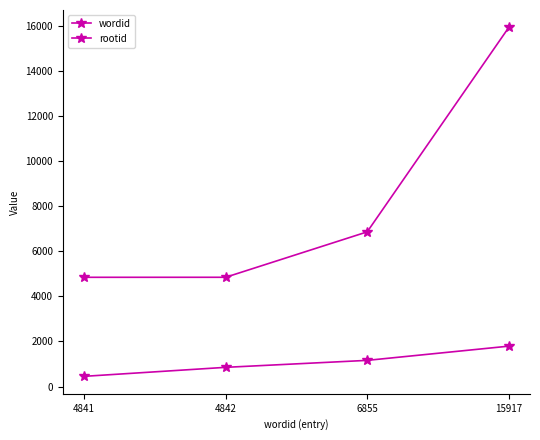

True or false: wordid and rootid cross at least once.

False